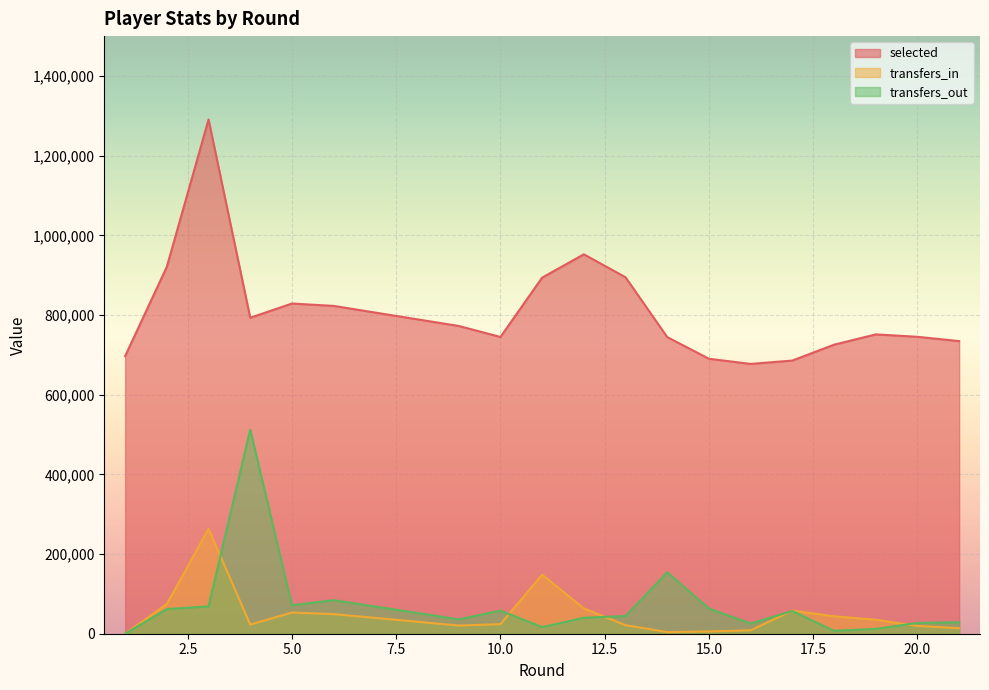

What is the difference between the second highest and second lowest values in the transfers_in series?

144108